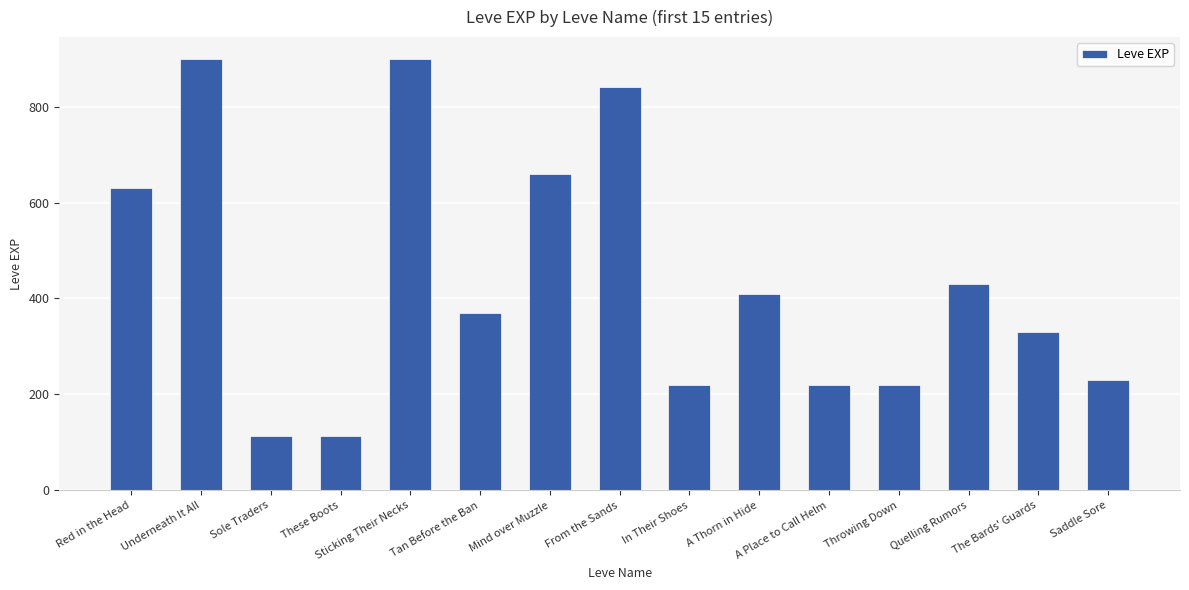

The chart shows a value of 351 at A Place to Call Helm. True or false?

False